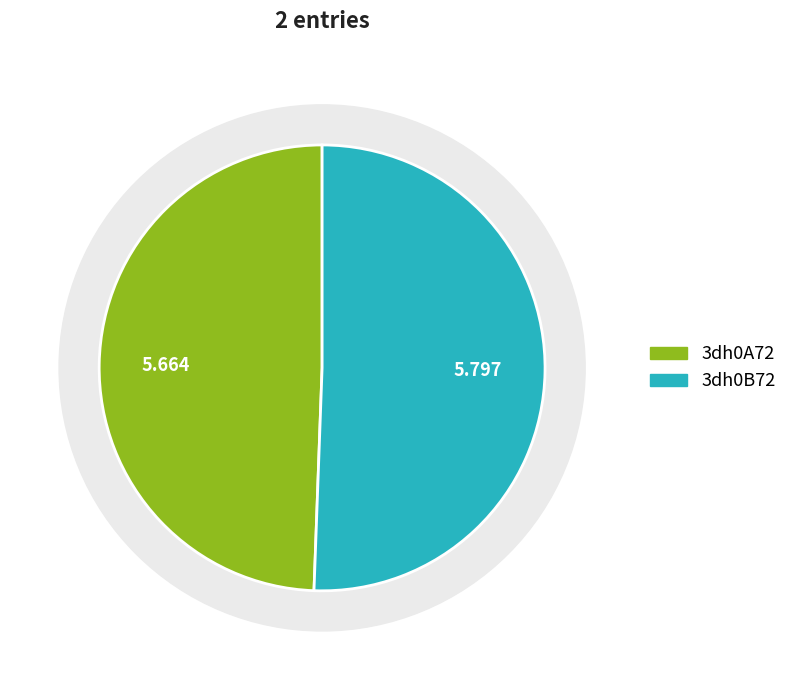

True or false: 3dh0B72 accounts for 63% of the total.

False